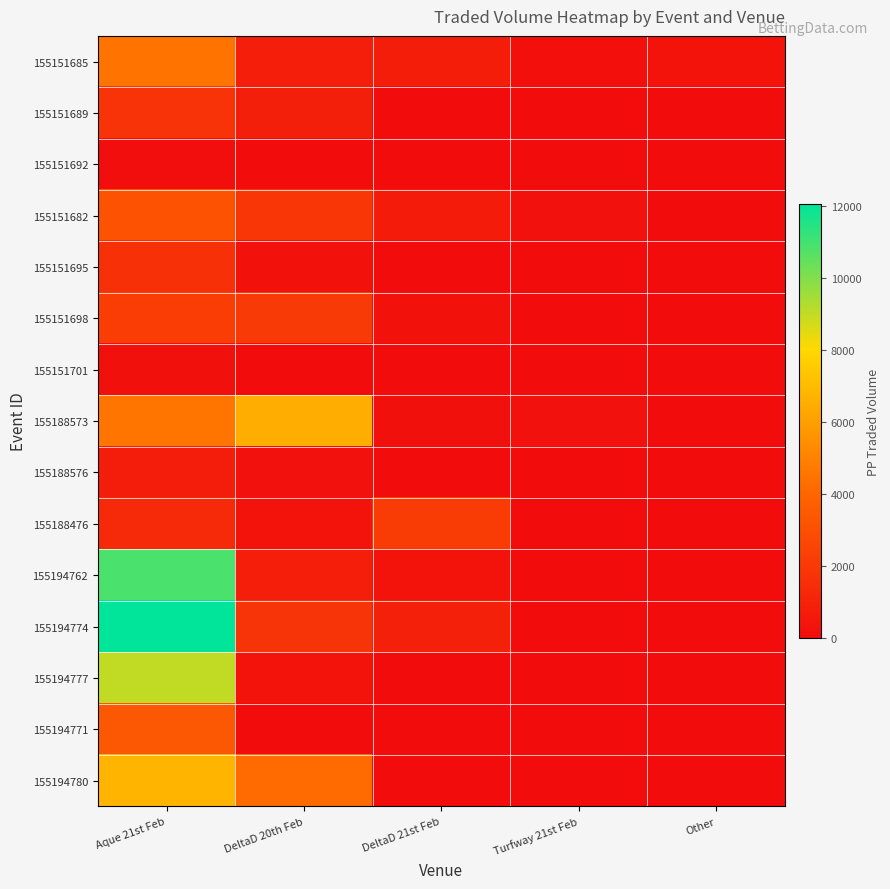

At which category is the sum across all series the highest?

Aque 21st Feb